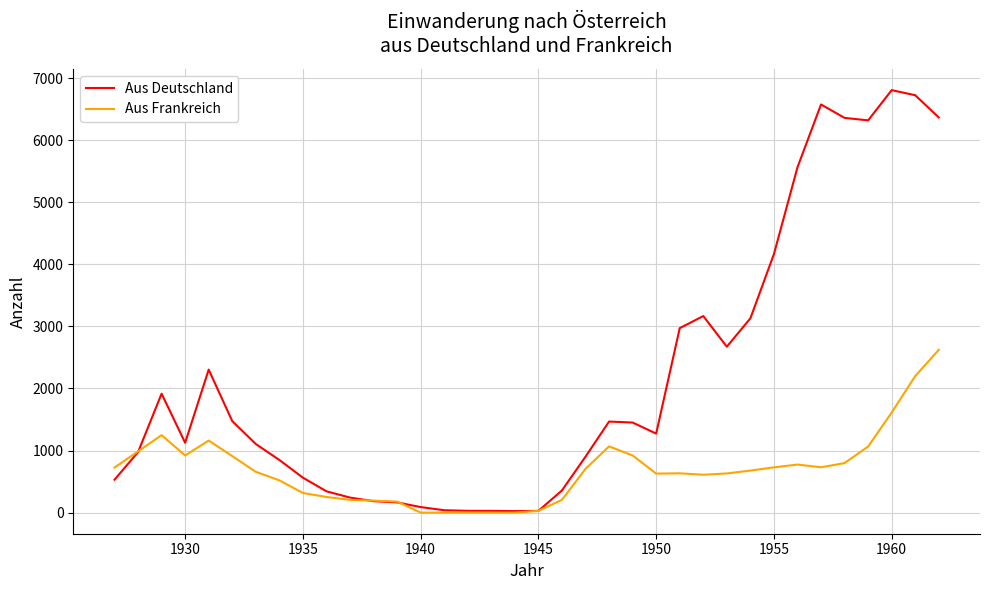

List the series in order of their peak value, highest first.

Aus Deutschland, Aus Frankreich